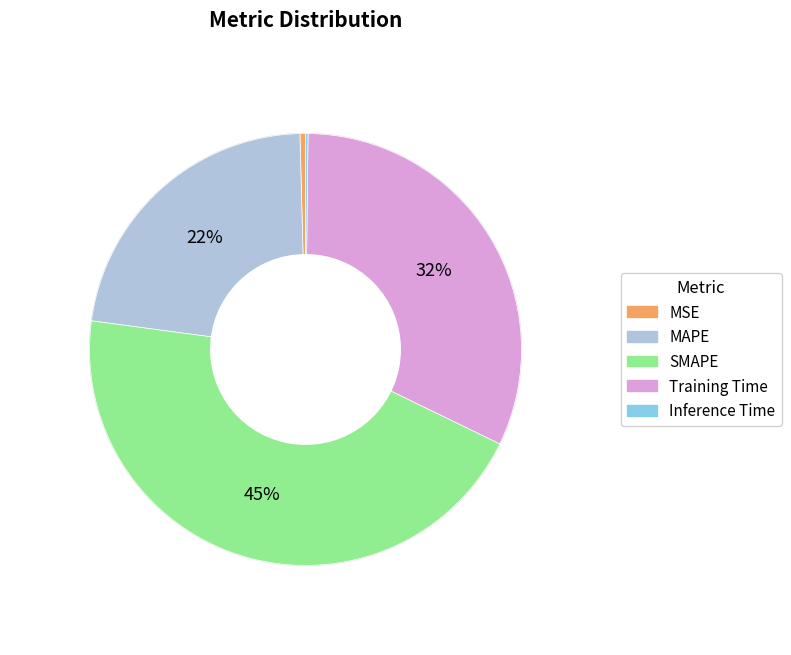

What percentage is the SMAPE slice, to the nearest percent?

45%